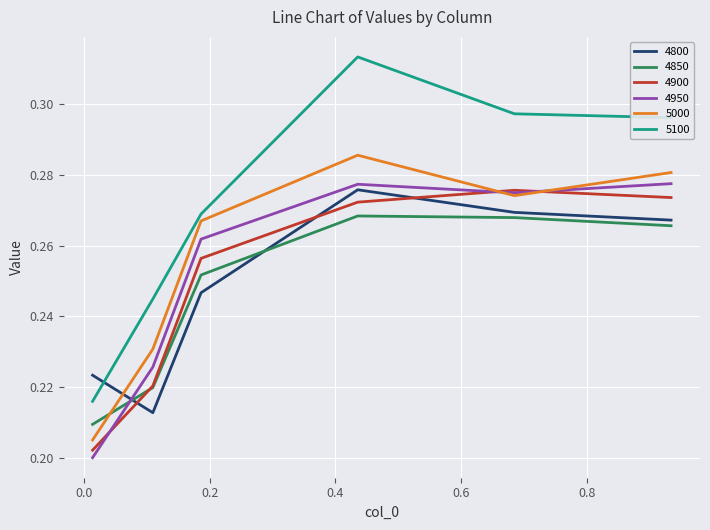

Which series has the largest range (max minus min)?

5100